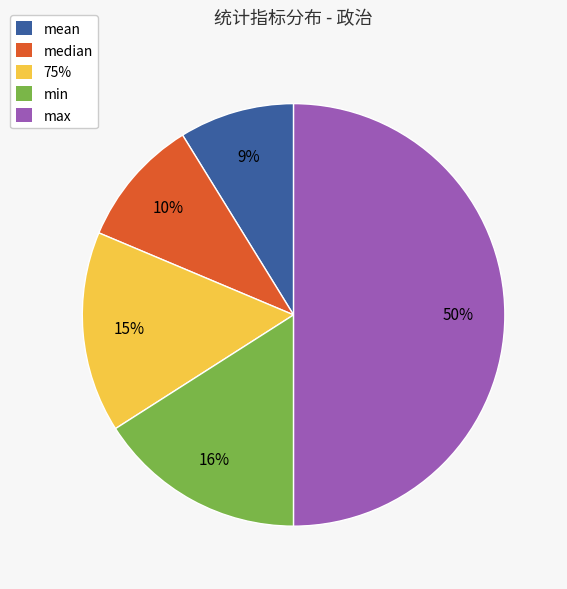

Does 75% represent more than half of the total?

No